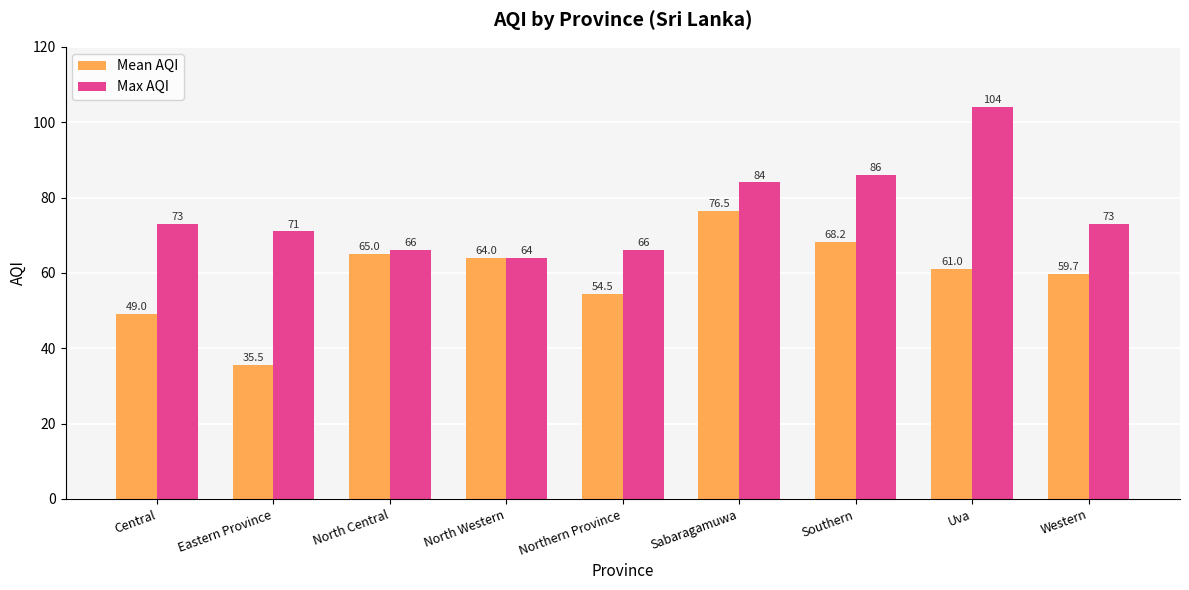

What is the label of the 2nd bar from the right?

Uva